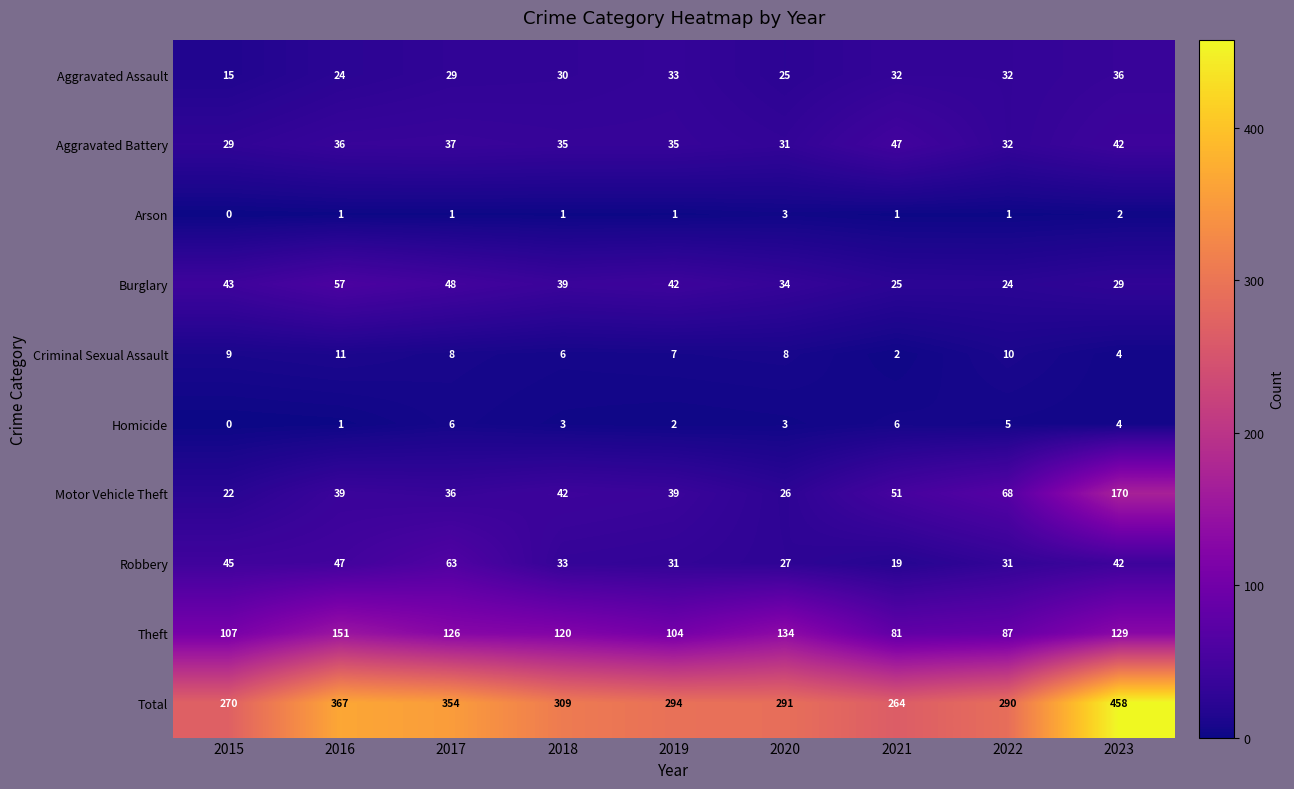

At which category is the sum across all series the highest?

2023